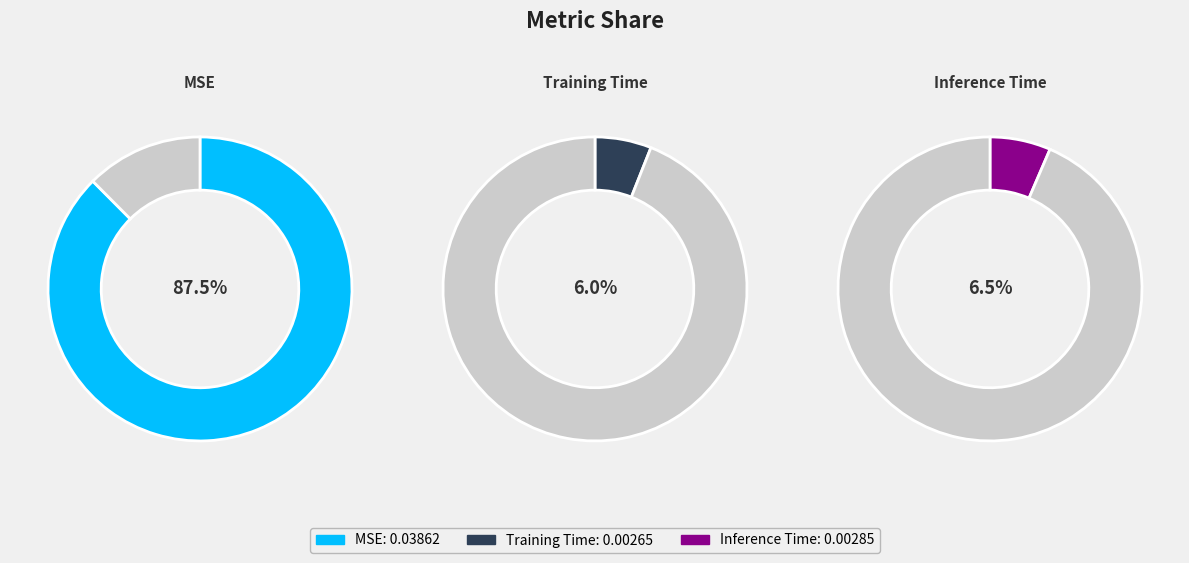

To the nearest percent, what is the average slice percentage?

33%